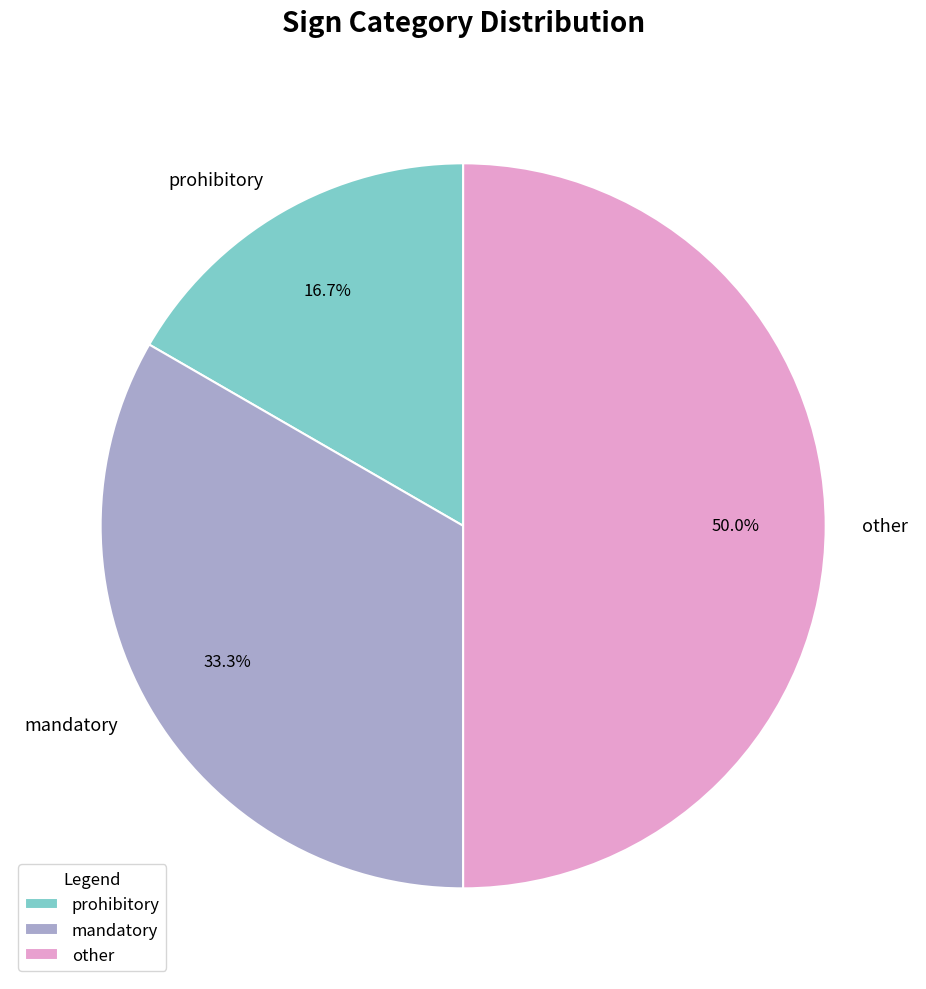

Does mandatory account for over 50% of the chart?

No